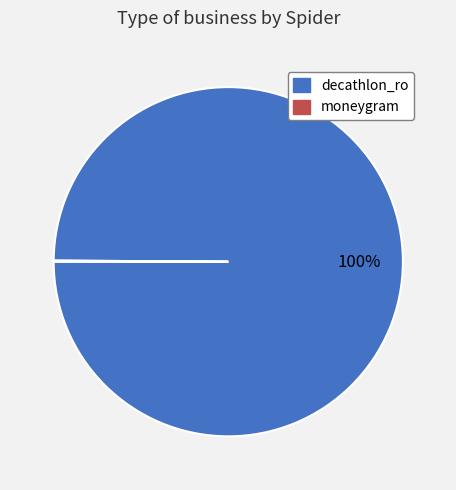

True or false: decathlon_ro accounts for 88% of the total.

False